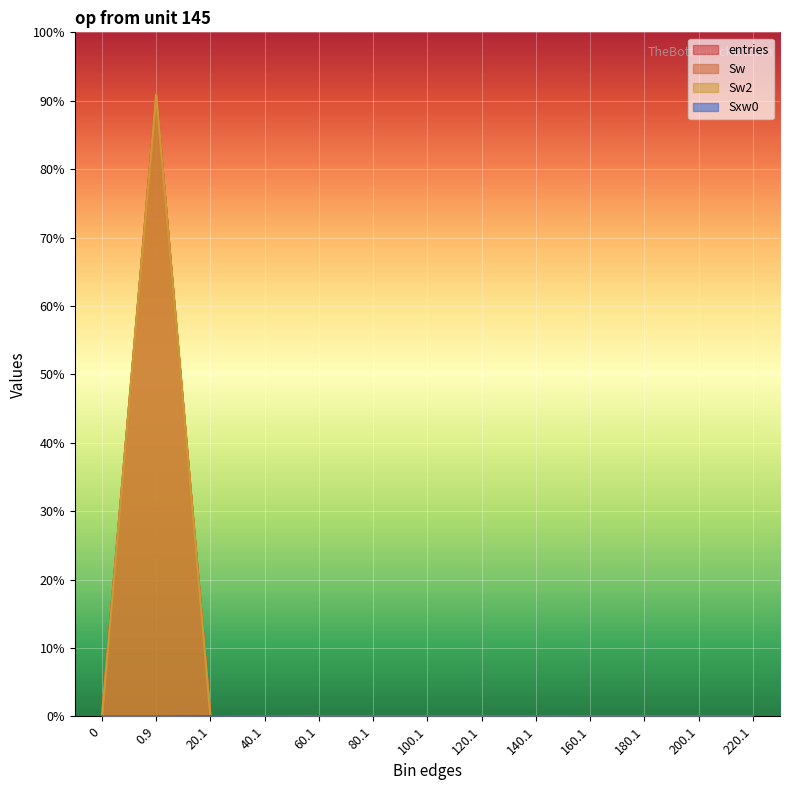

Reading right to left, extract all data points from this chart.

entries: 220.1=0	200.1=0	180.1=0	160.1=0	140.1=0	120.1=0	100.1=0	80.1=0	60.1=0	40.1=9	20.1=93	0.9=999898	0=0
Sw: 220.1=0	200.1=0	180.1=0	160.1=0	140.1=0	120.1=0	100.1=0	80.1=0	60.1=0	40.1=9	20.1=93	0.9=999898	0=0
Sw2: 220.1=0	200.1=0	180.1=0	160.1=0	140.1=0	120.1=0	100.1=0	80.1=0	60.1=0	40.1=9	20.1=93	0.9=999898	0=0
Sxw0: 220.1=0	200.1=0	180.1=0	160.1=0	140.1=0	120.1=0	100.1=0	80.1=0	60.1=0	40.1=229	20.1=494	0.9=0	0=0